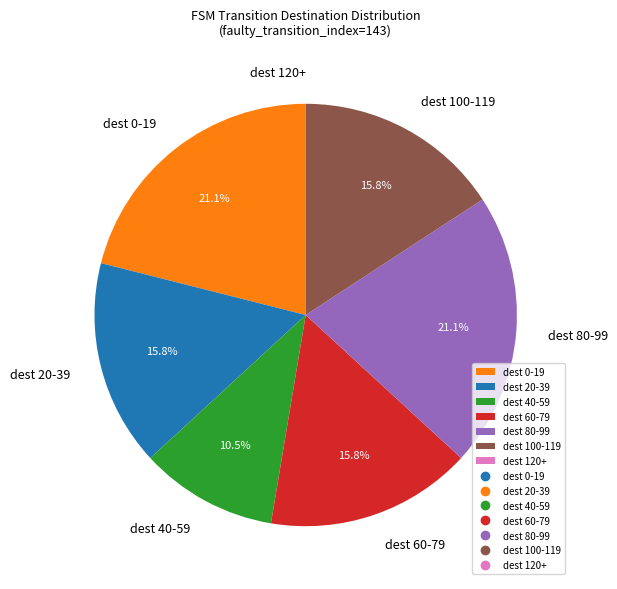

Is there a majority slice in this chart?

No